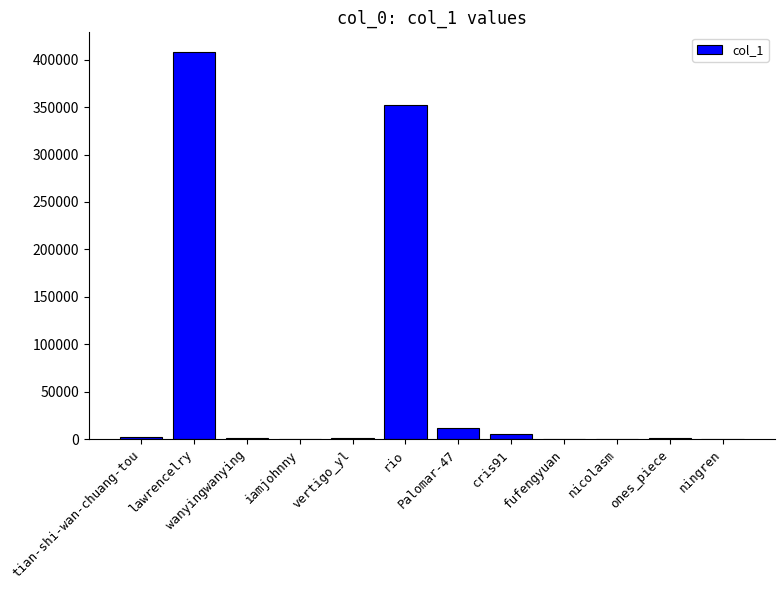

True or false: the data shows 457540 at rio.

False